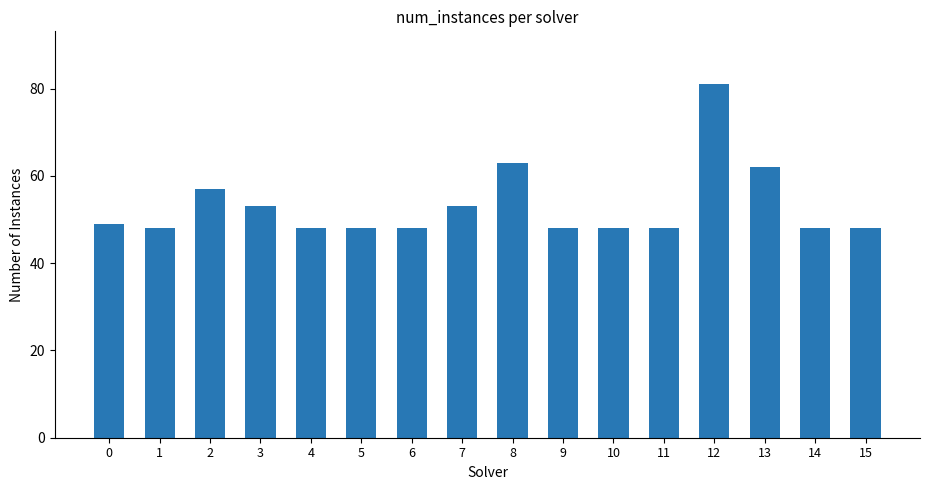

What is the value of the 14th bar from the left?

62